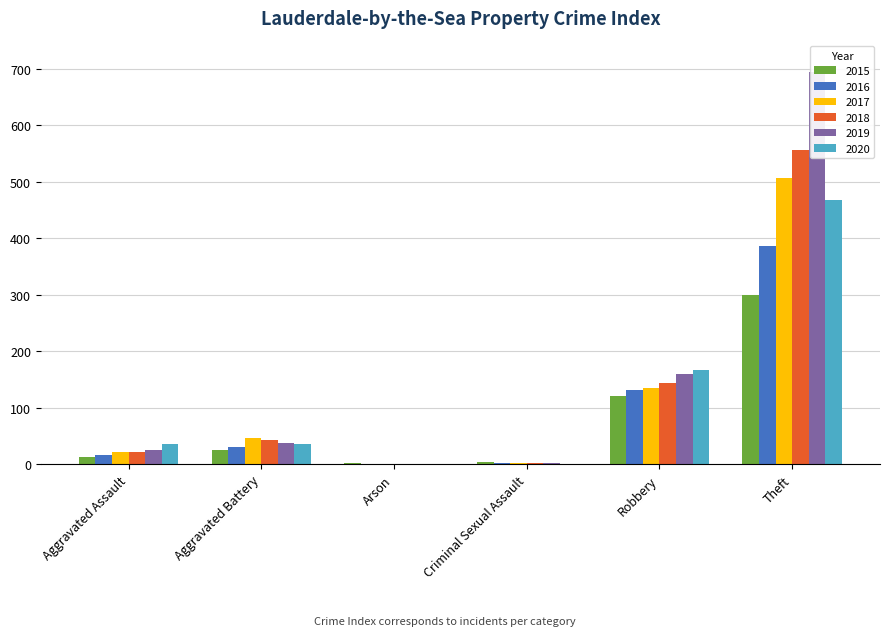

What is the sum of the 2016 values at Aggravated Battery and Robbery?

161